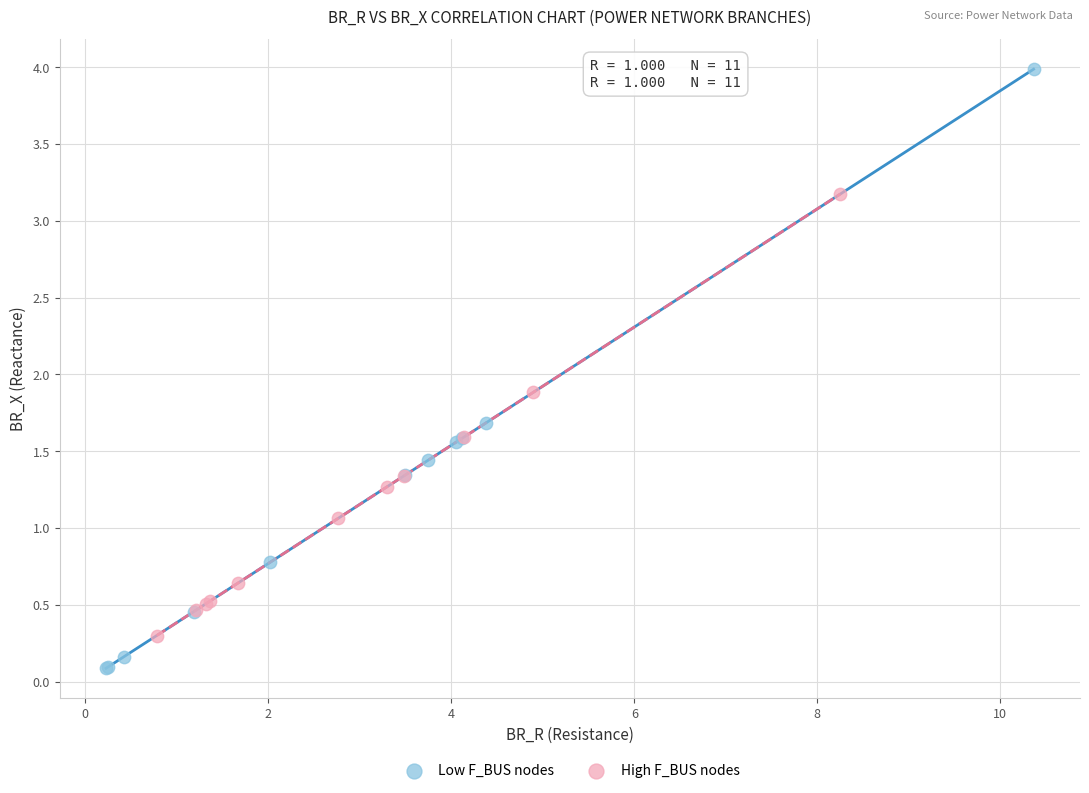

Which series has the largest Y range (max minus min)?

Low F_BUS nodes